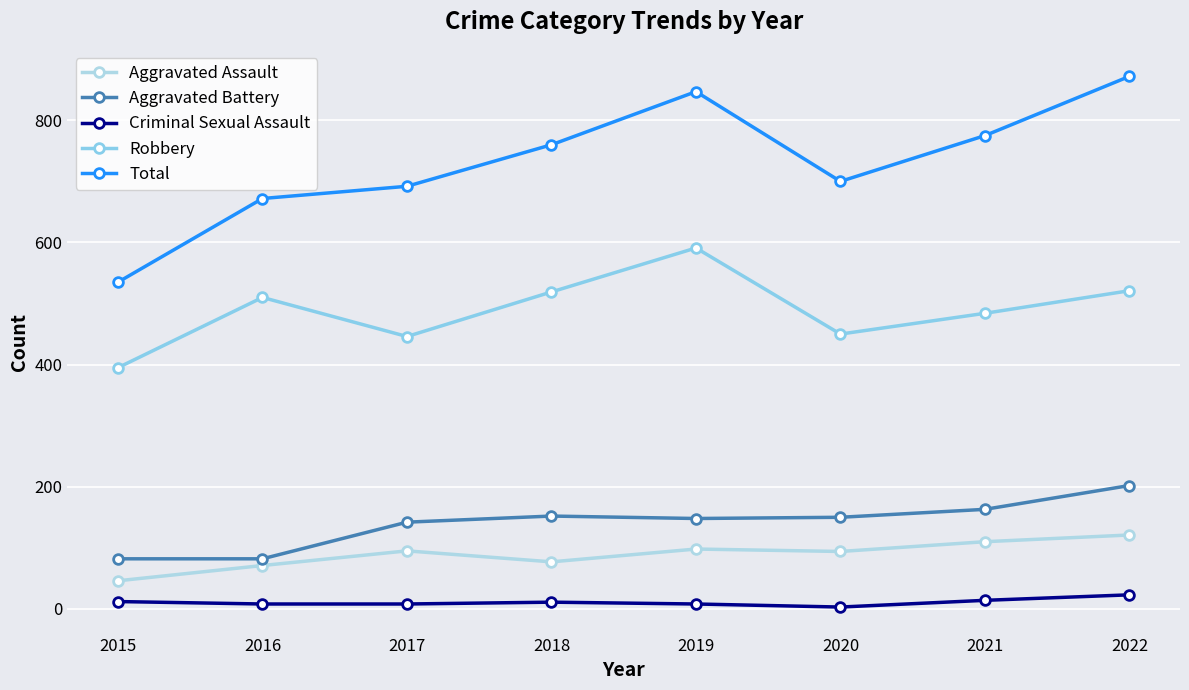

At which category does Aggravated Assault reach its first local valley?

2018